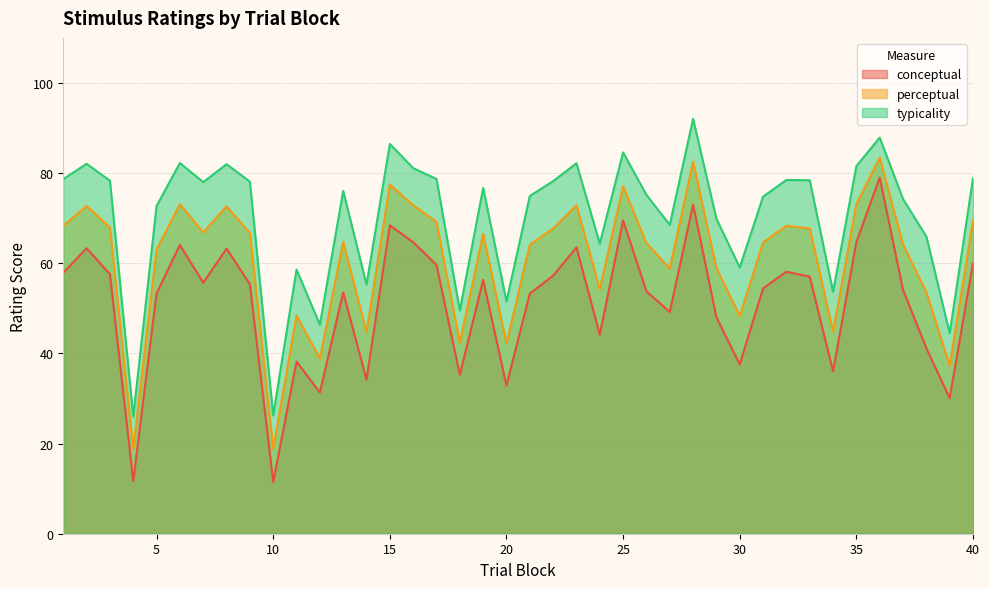

The conceptual series shows 104.7 at 36. True or false?

False